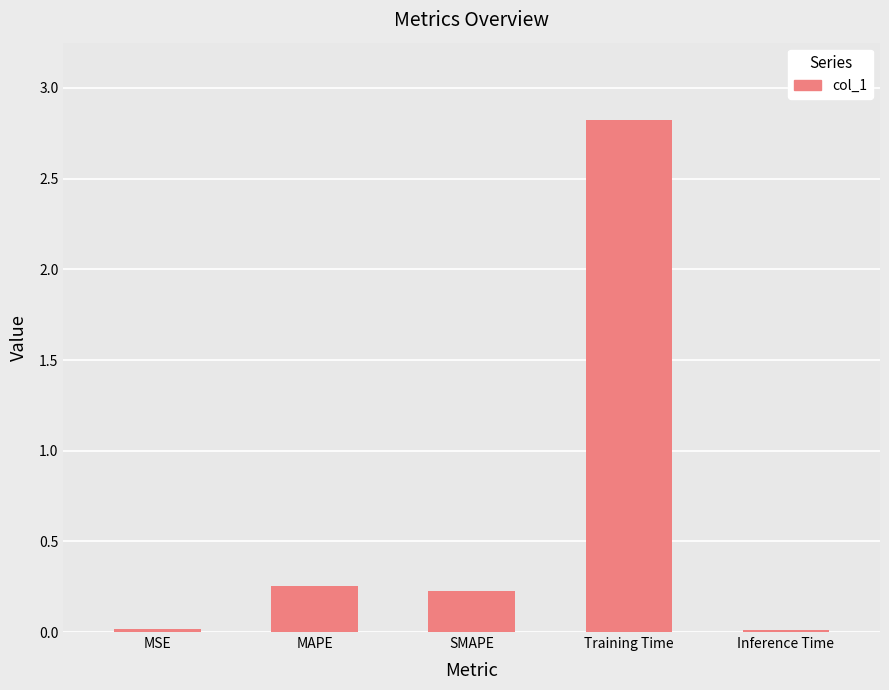

True or false: the data shows 4.6 at Training Time.

False